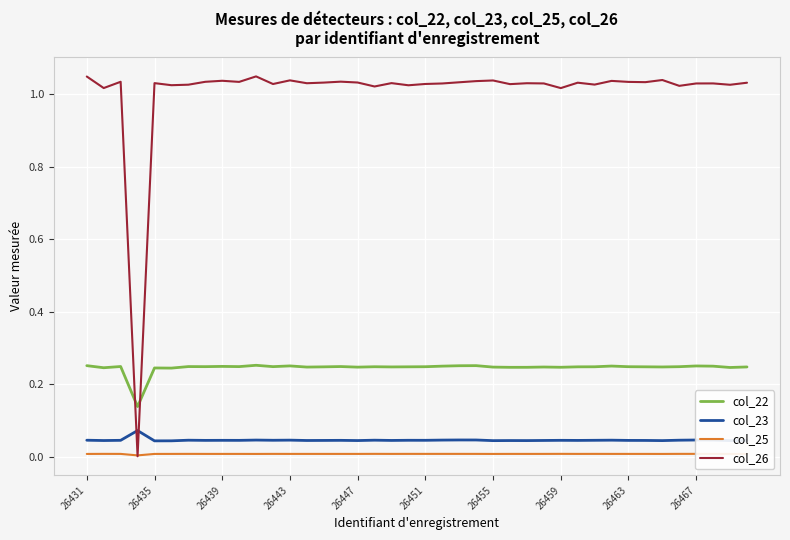

List the series in order of their peak value, highest first.

col_26, col_22, col_23, col_25